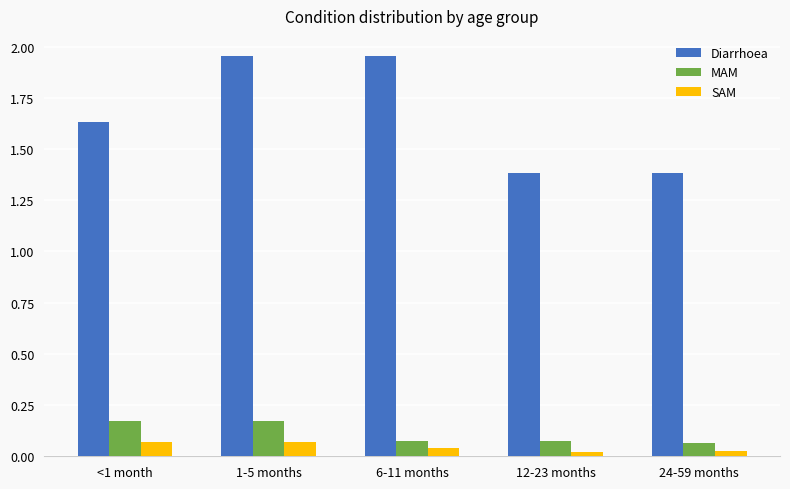

At how many categories does at least one series exceed 1?

5